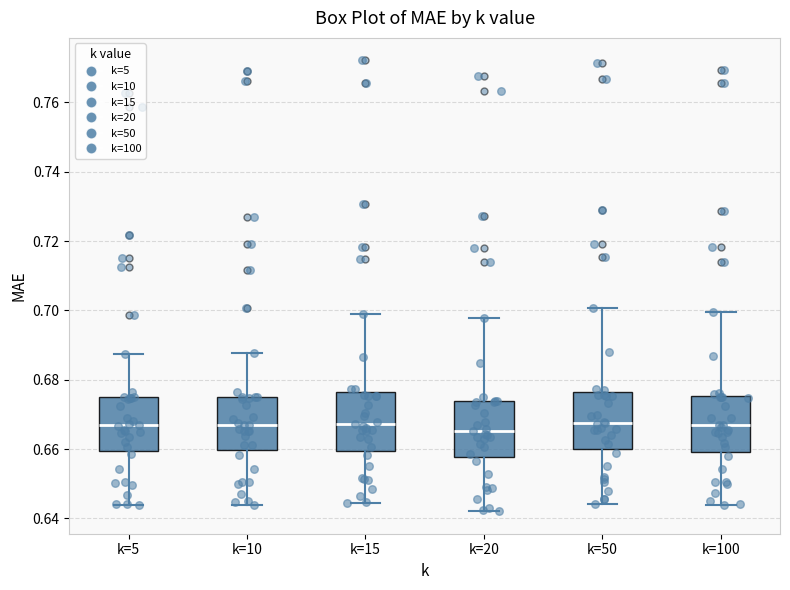

Reading left to right, read every box against the y-axis: the position of its median line, the range the box covers, and the ends of its whiskers. The values are not printed on the chart, so give them approximately, as read against the axis.

k=5: median 0.668, box 0.660 to 0.676, whiskers 0.644 to 0.688
k=10: median 0.668, box 0.660 to 0.676, whiskers 0.644 to 0.688
k=15: median 0.668, box 0.660 to 0.676, whiskers 0.644 to 0.700
k=20: median 0.666, box 0.658 to 0.674, whiskers 0.642 to 0.698
k=50: median 0.668, box 0.660 to 0.676, whiskers 0.644 to 0.700
k=100: median 0.666, box 0.660 to 0.676, whiskers 0.644 to 0.700